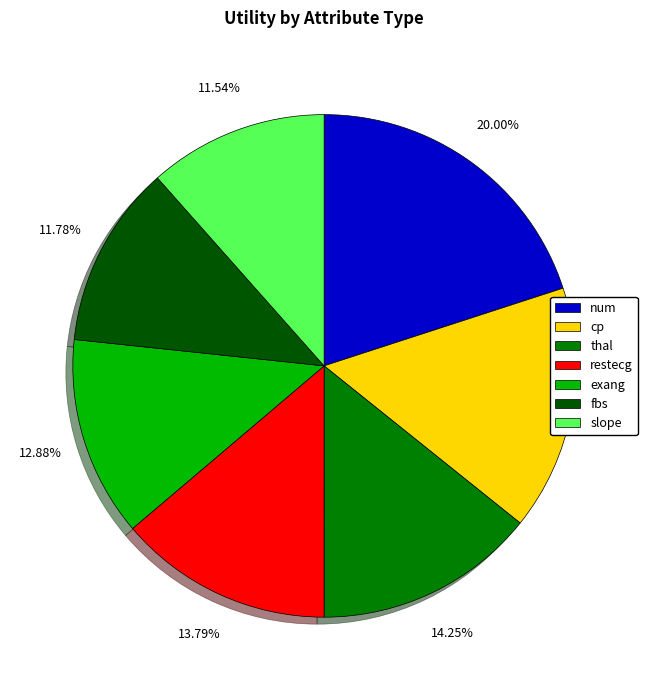

Is the sum of cp and num greater than half?

No